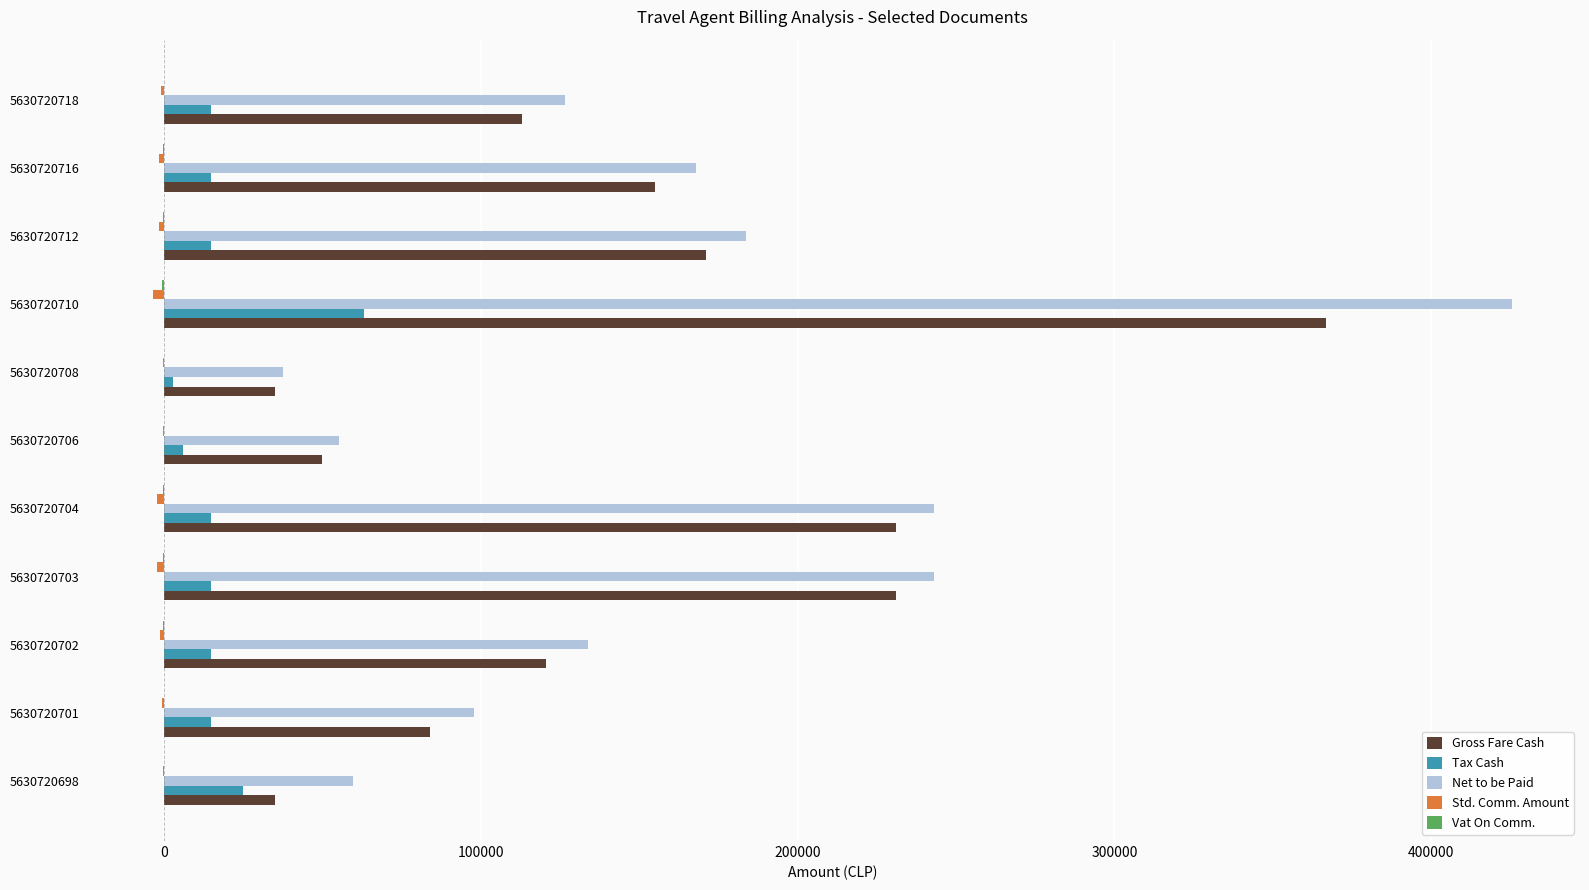

What is the sum of all Gross Fare Cash values?

1592050